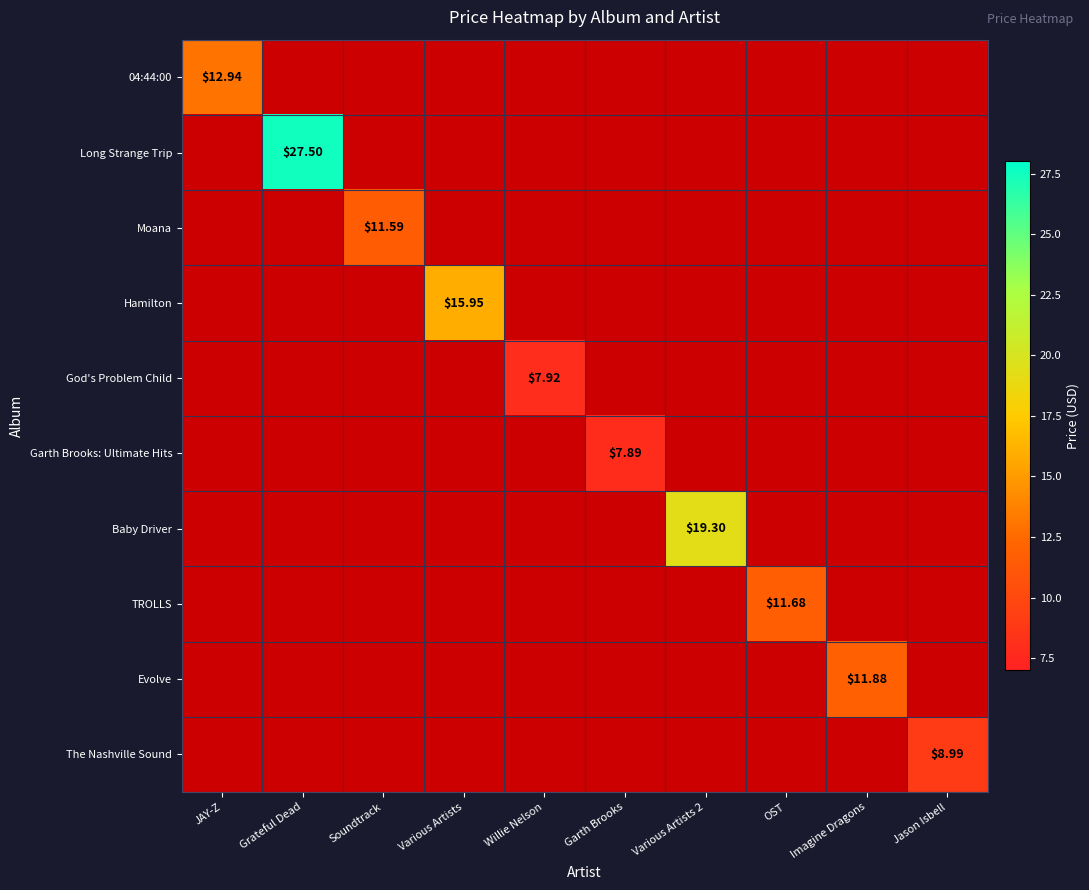

Rank the categories by TROLLS value from lowest to highest.

JAY-Z, Grateful Dead, Soundtrack, Various Artists, Willie Nelson, Garth Brooks, Various Artists 2, OST, Imagine Dragons, Jason Isbell